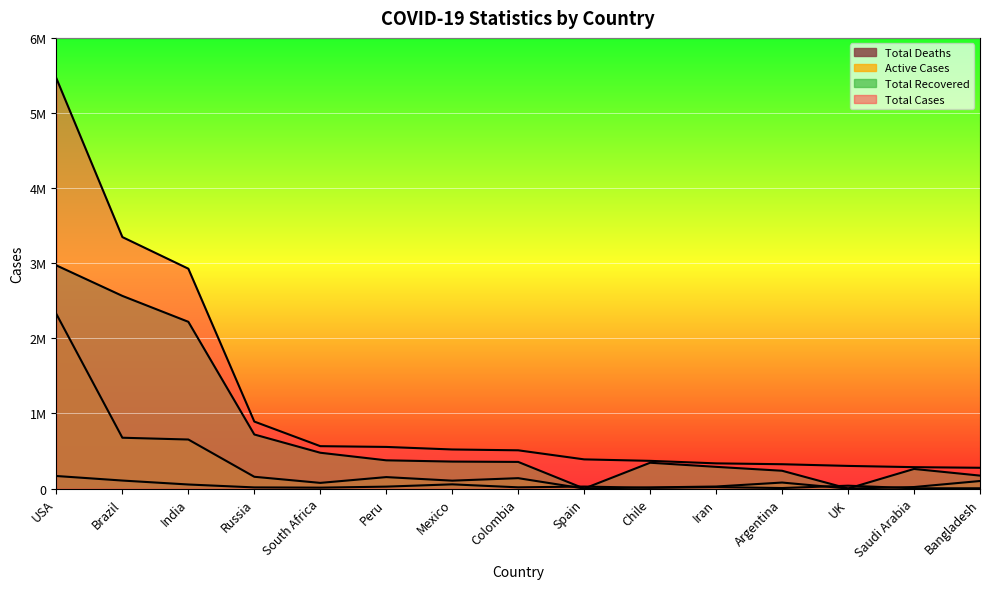

At which category is the sum across all series the highest?

USA